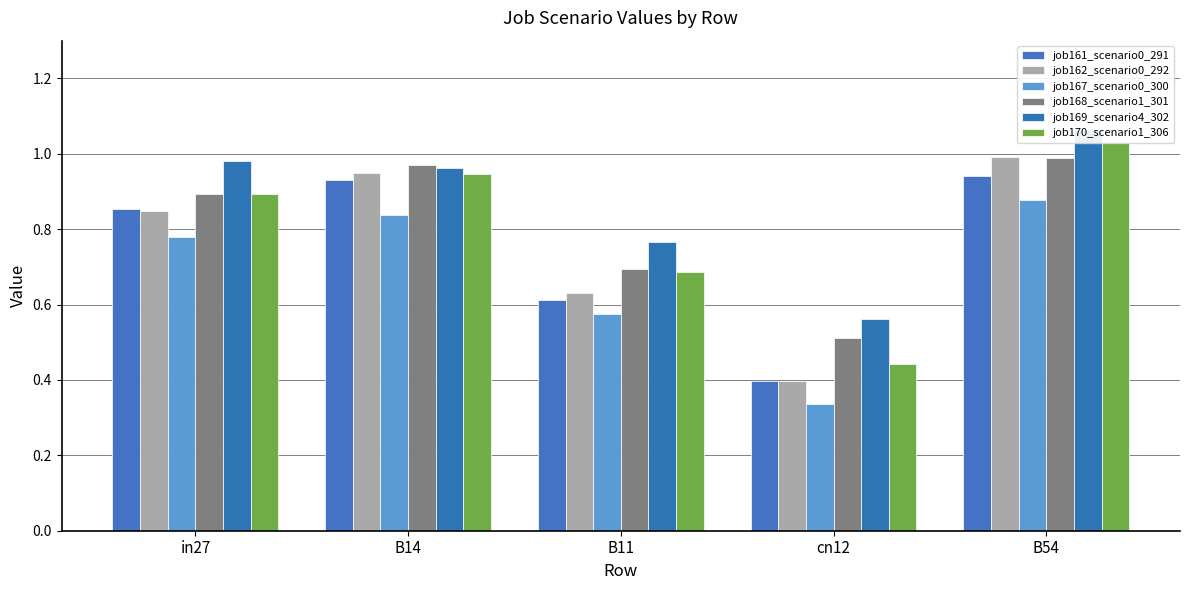

What position from the left is B11?

3